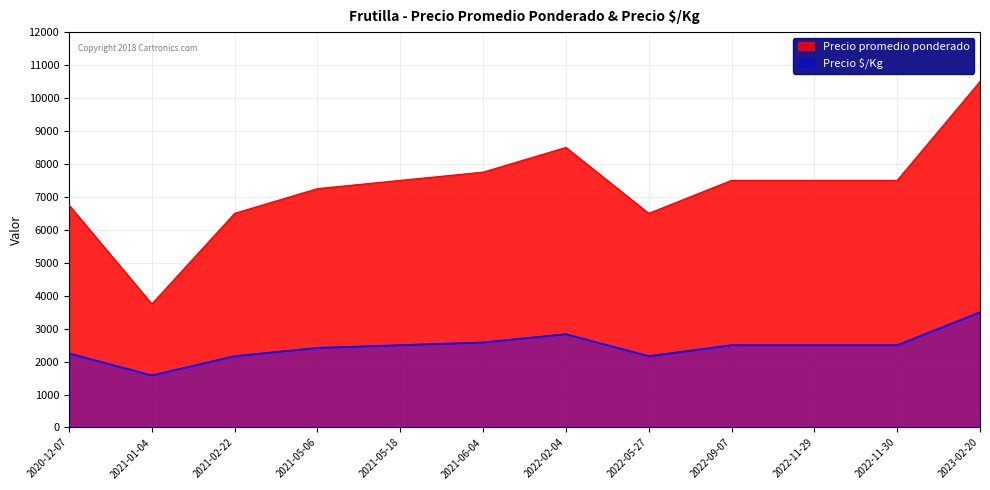

What is the approximate value of Precio $/Kg at 2022-11-29?

2500